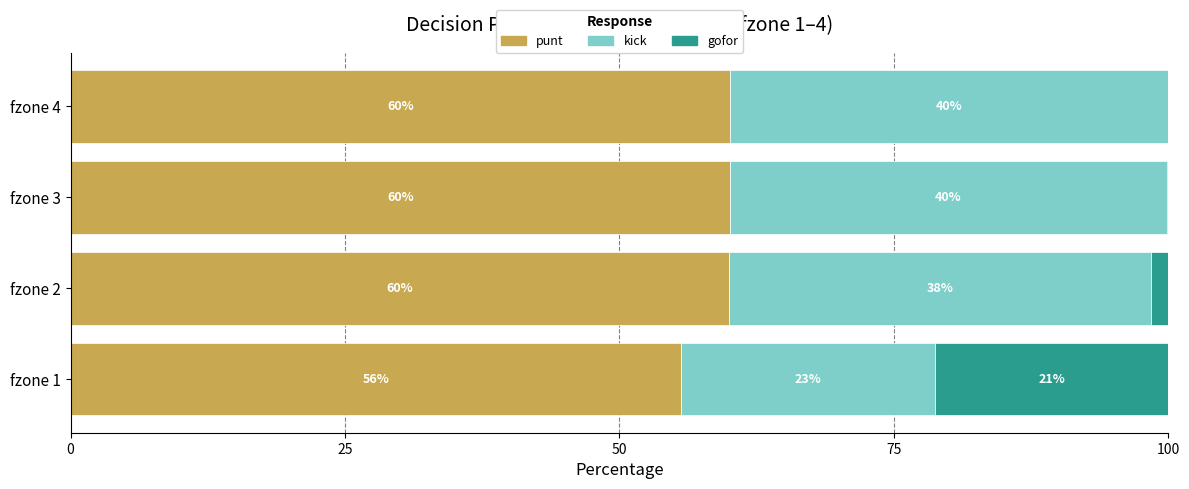

What is the maximum value for punt?

60.1